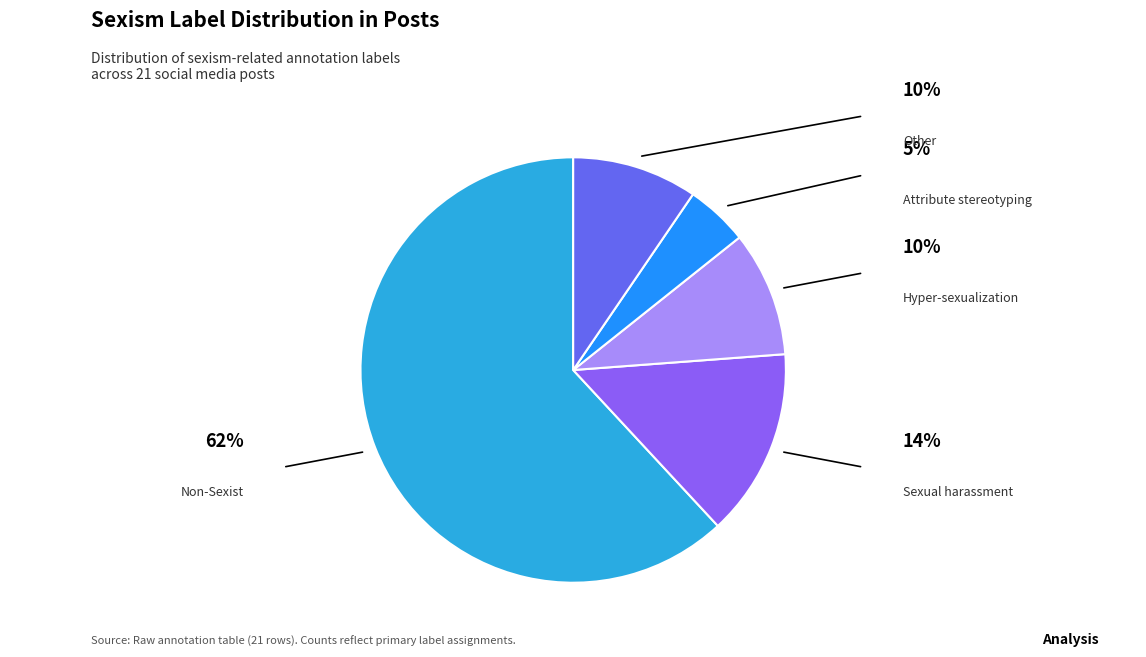

Is there a majority slice in this chart?

Yes